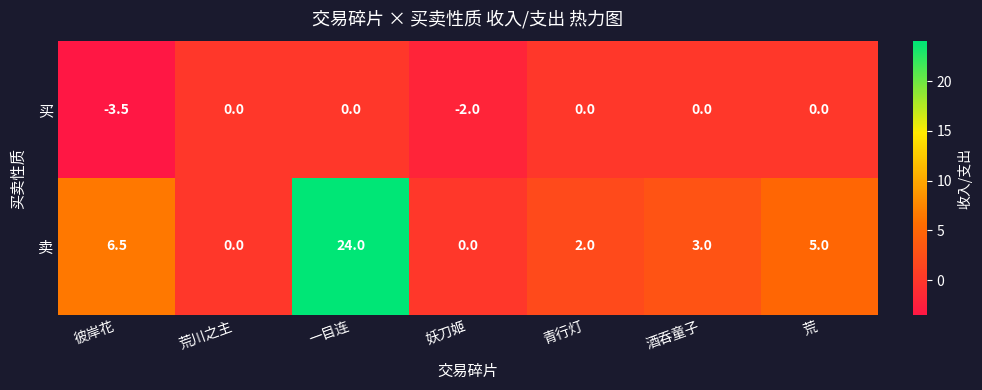

What is the minimum value shown in the chart?

-3.5